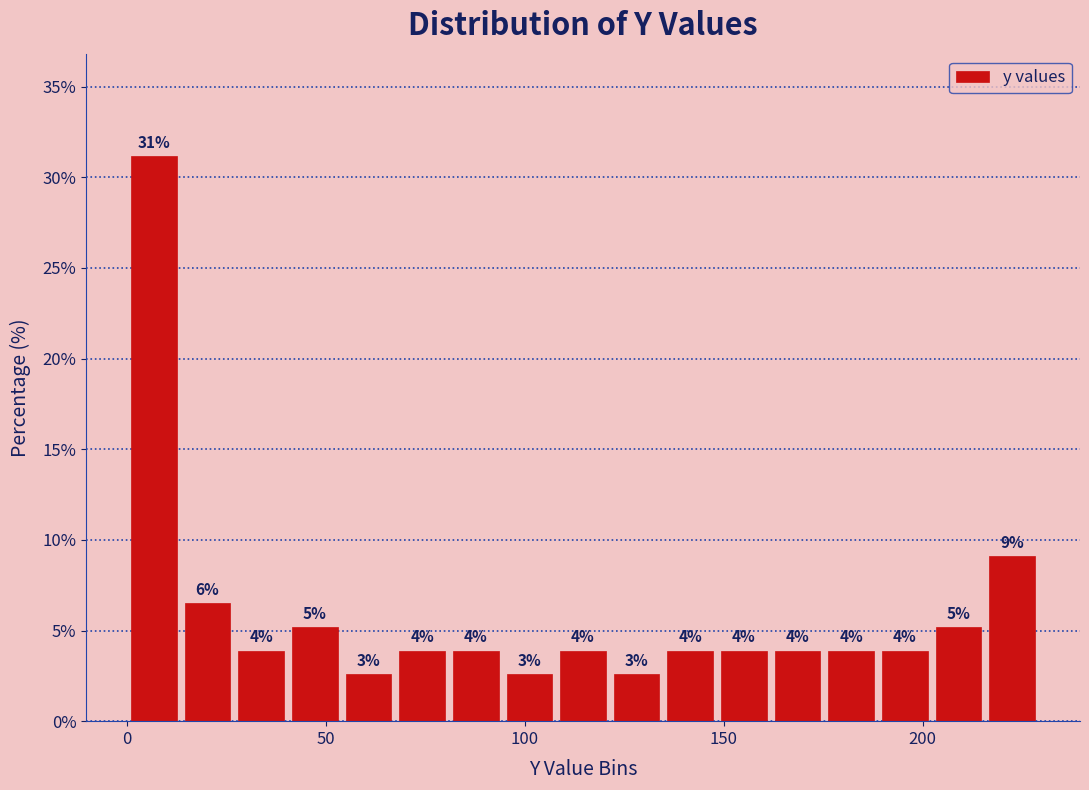

Around what value on the x-axis is the tallest bar? Give the approximate position of its centre, as read against the axis.

5